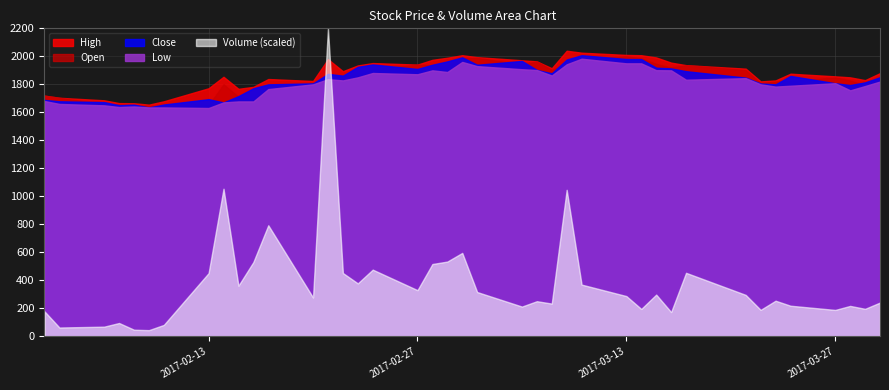

Which series has the largest range (max minus min)?

Volume (scaled)